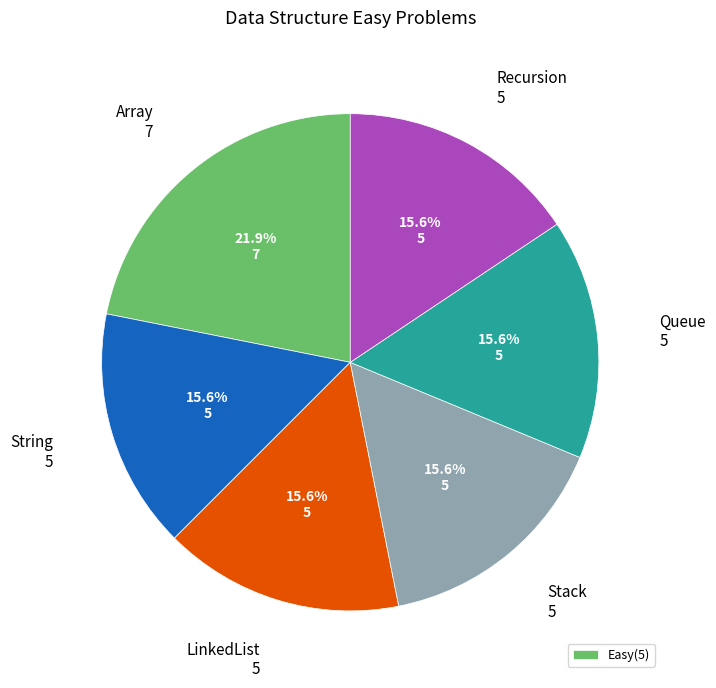

Is there any slice that represents more than half of the pie?

No